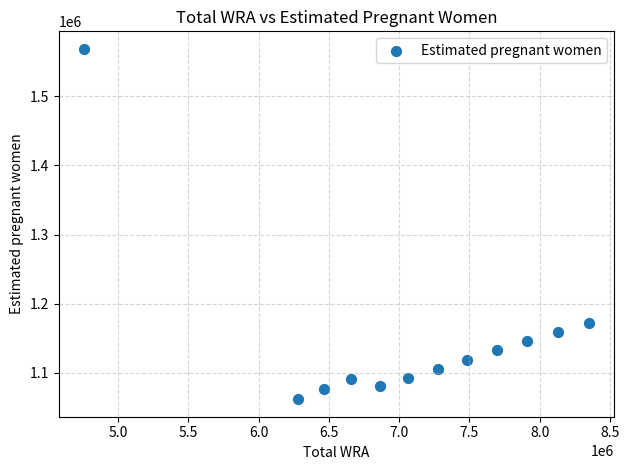

What is the average X value?

7077500.0